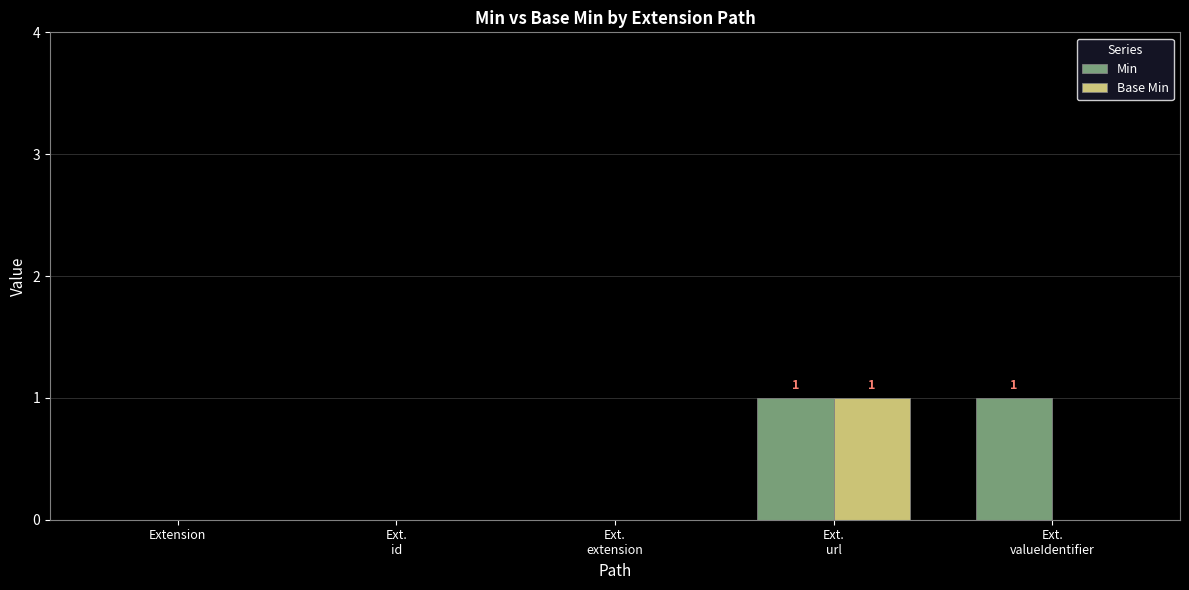

Which category has the highest value in the Base Min series?

Ext.
url